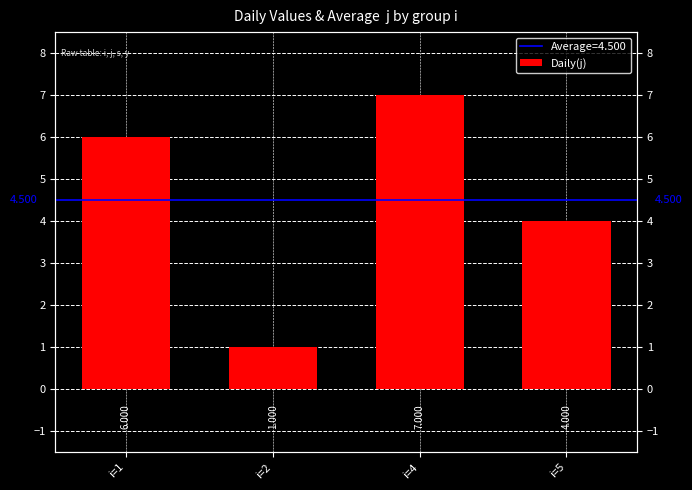

How many distinct data groups are displayed?

1